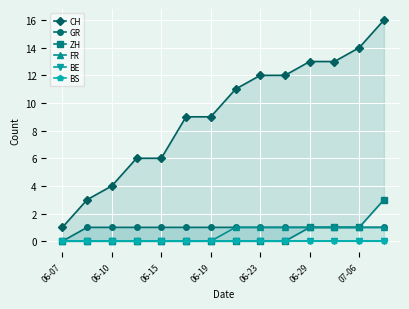

At how many categories does at least one series exceed 11?

6